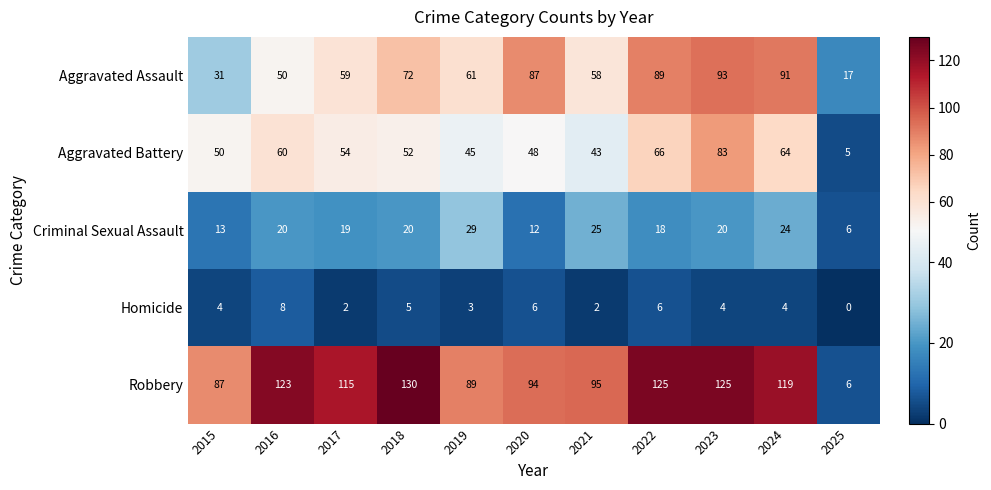

Which series changed the most between 2021 and 2024?

Aggravated Assault